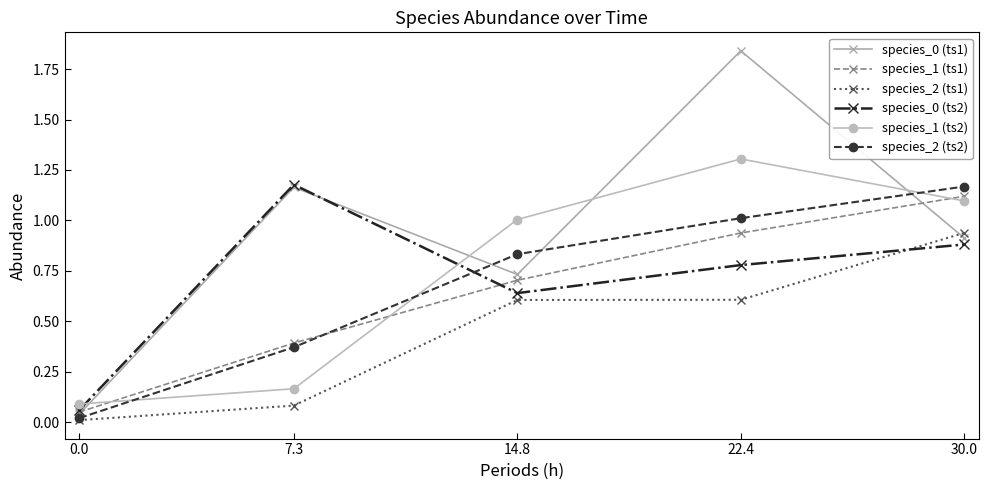

How many data points in species_1 (ts2) are above 1?

3